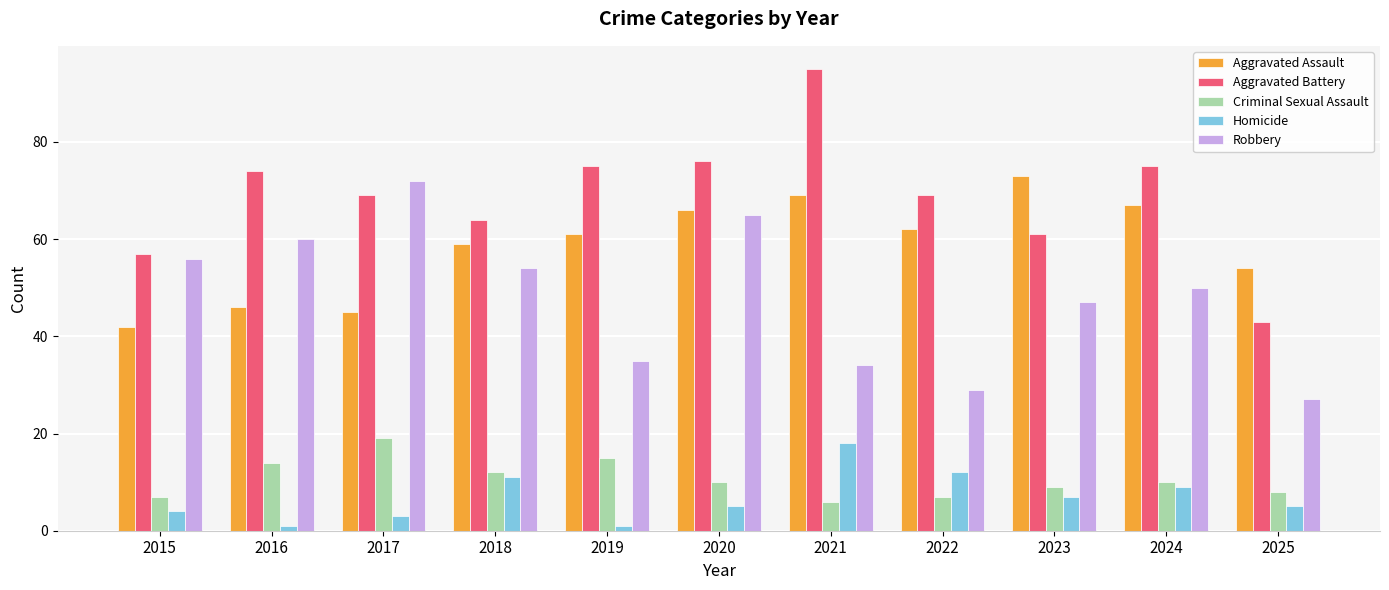

The value of Robbery at 2020 is 65. True or false?

True